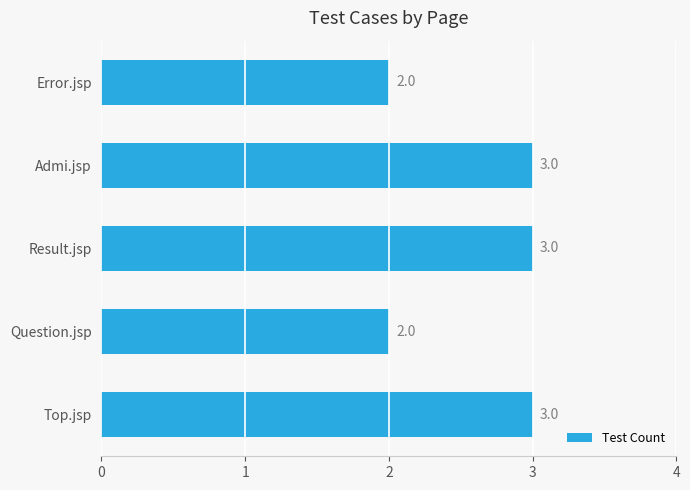

Reading top to bottom, what are all the values shown in this chart?

Error.jsp=2	Admi.jsp=3	Result.jsp=3	Question.jsp=2	Top.jsp=3